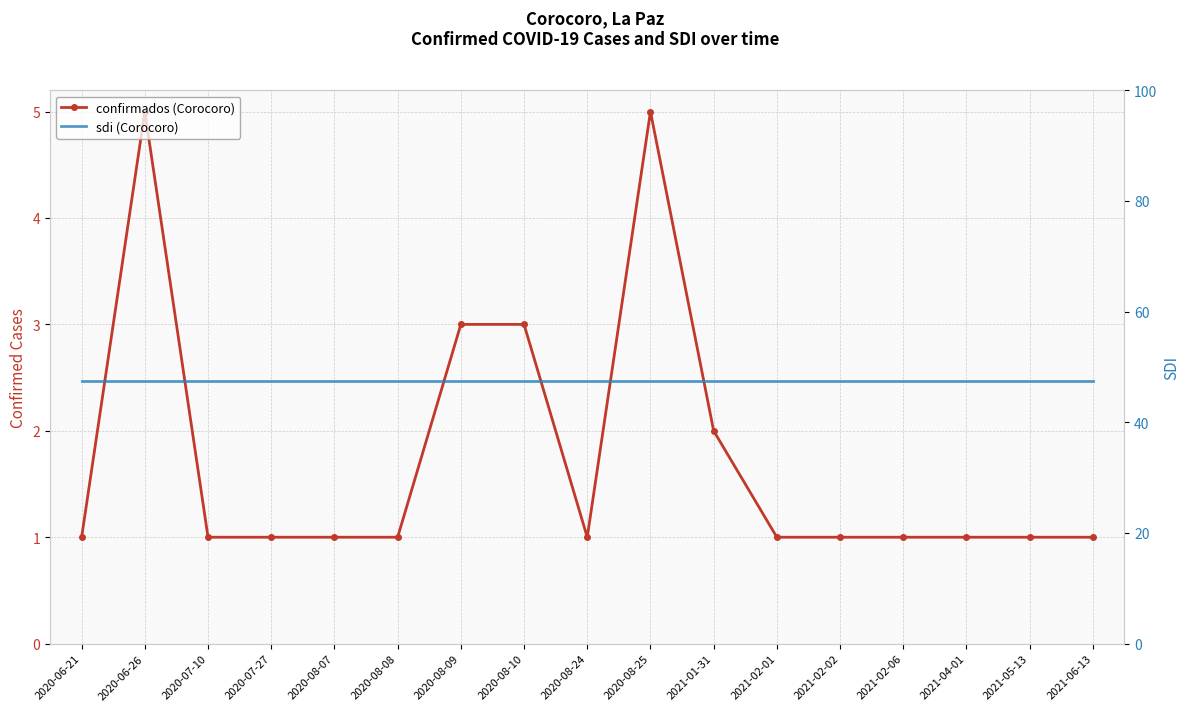

Read the confirmados (Corocoro) value at 2021-04-01.

1.0